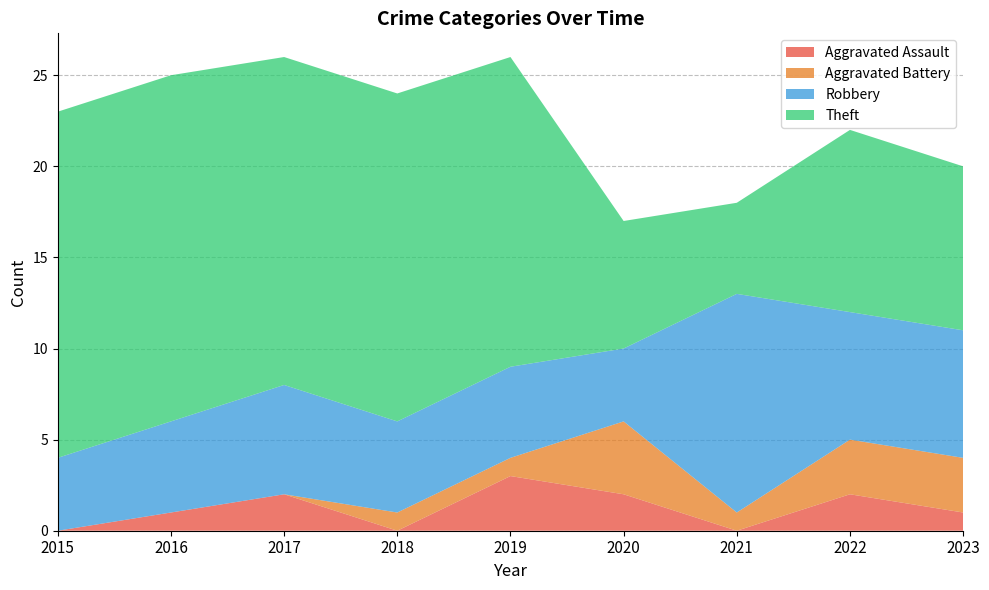

Reading left to right, extract all data points from this chart.

Aggravated Assault: 0	1	2	0	3	2	0	2	1
Aggravated Battery: 0	0	0	1	1	4	1	3	3
Robbery: 4	5	6	5	5	4	12	7	7
Theft: 19	19	18	18	17	7	5	10	9